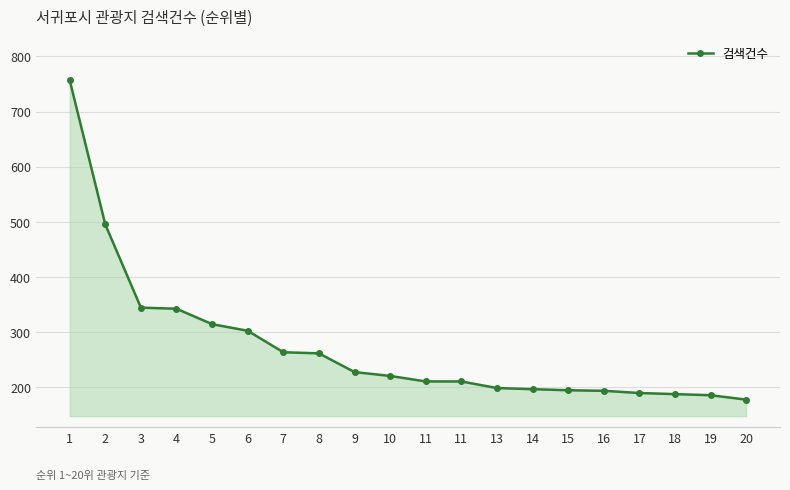

How many series are shown in this chart?

1